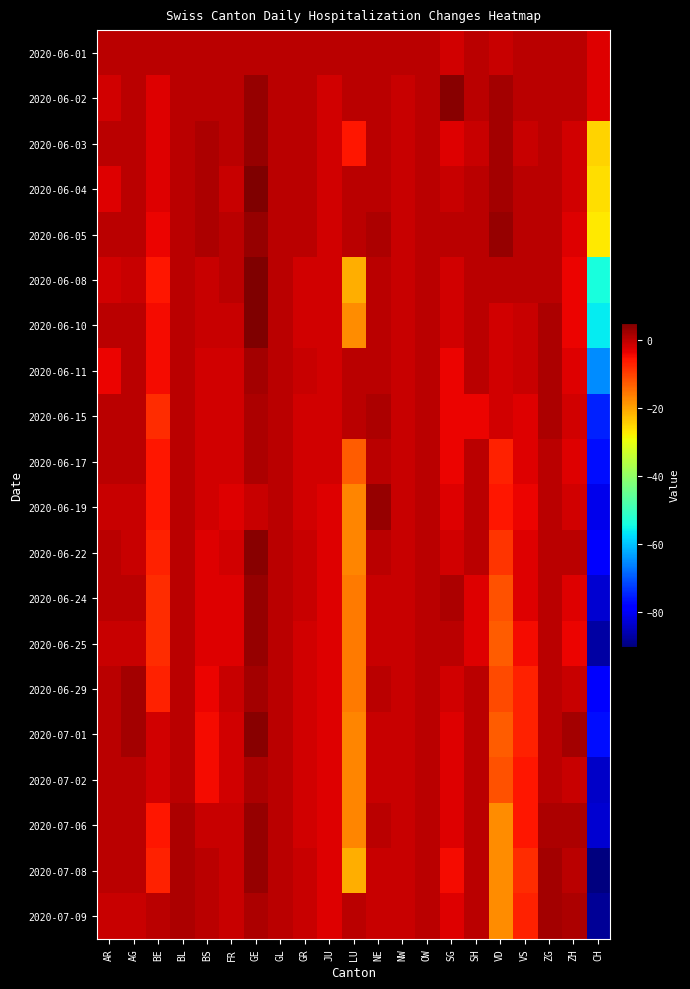

At which category is the sum across all series the highest?

GE